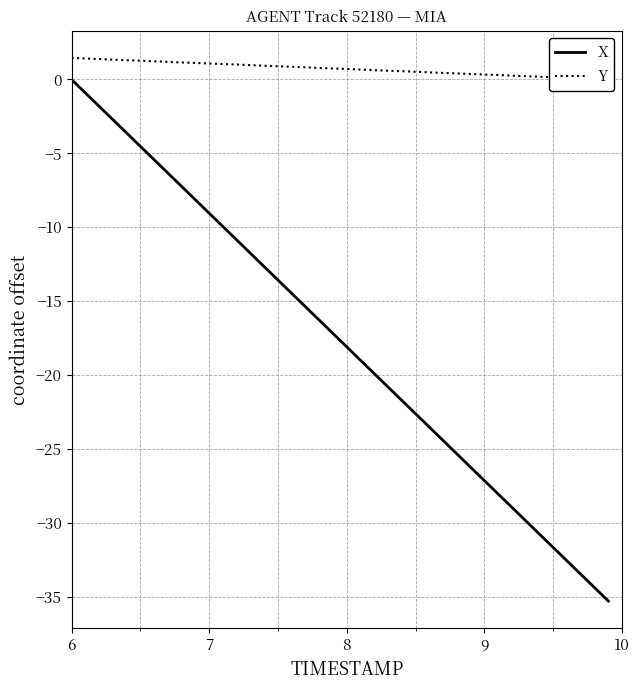

What is the minimum value for X?

-35.3